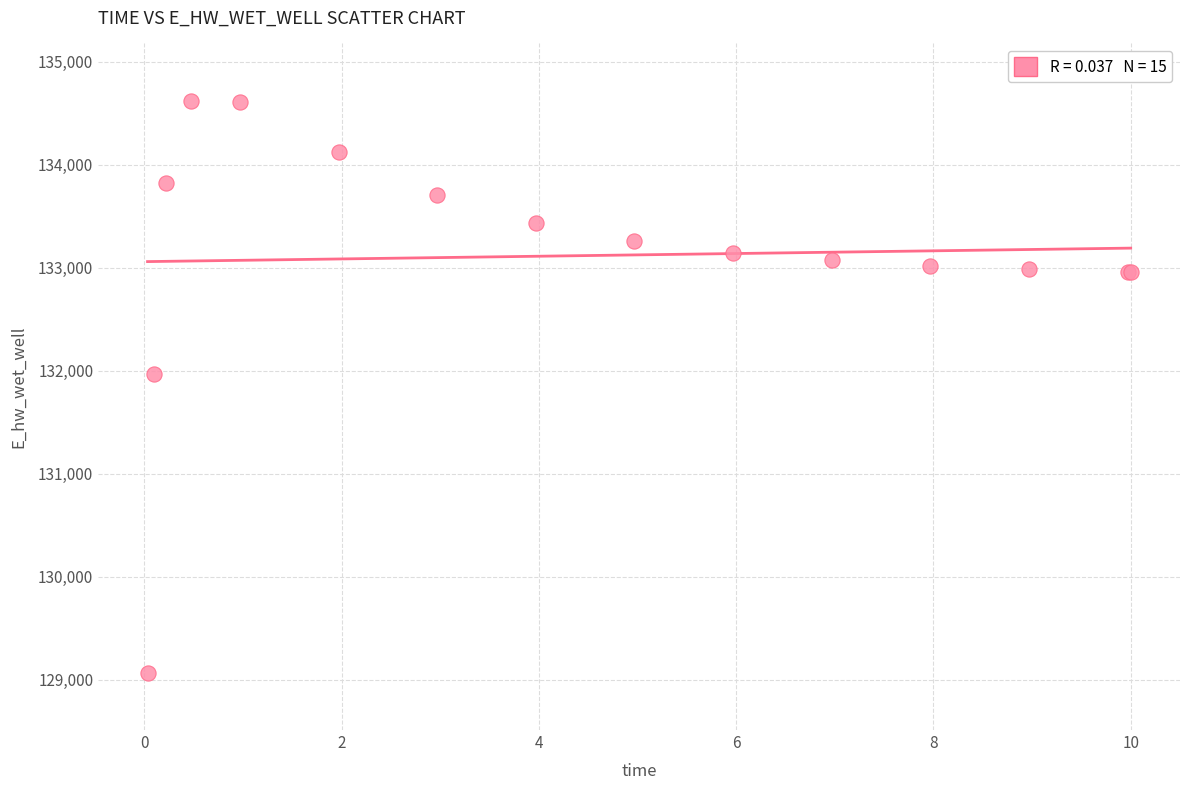

What Y value in the scatter plot is closest to 131846?

131967.0